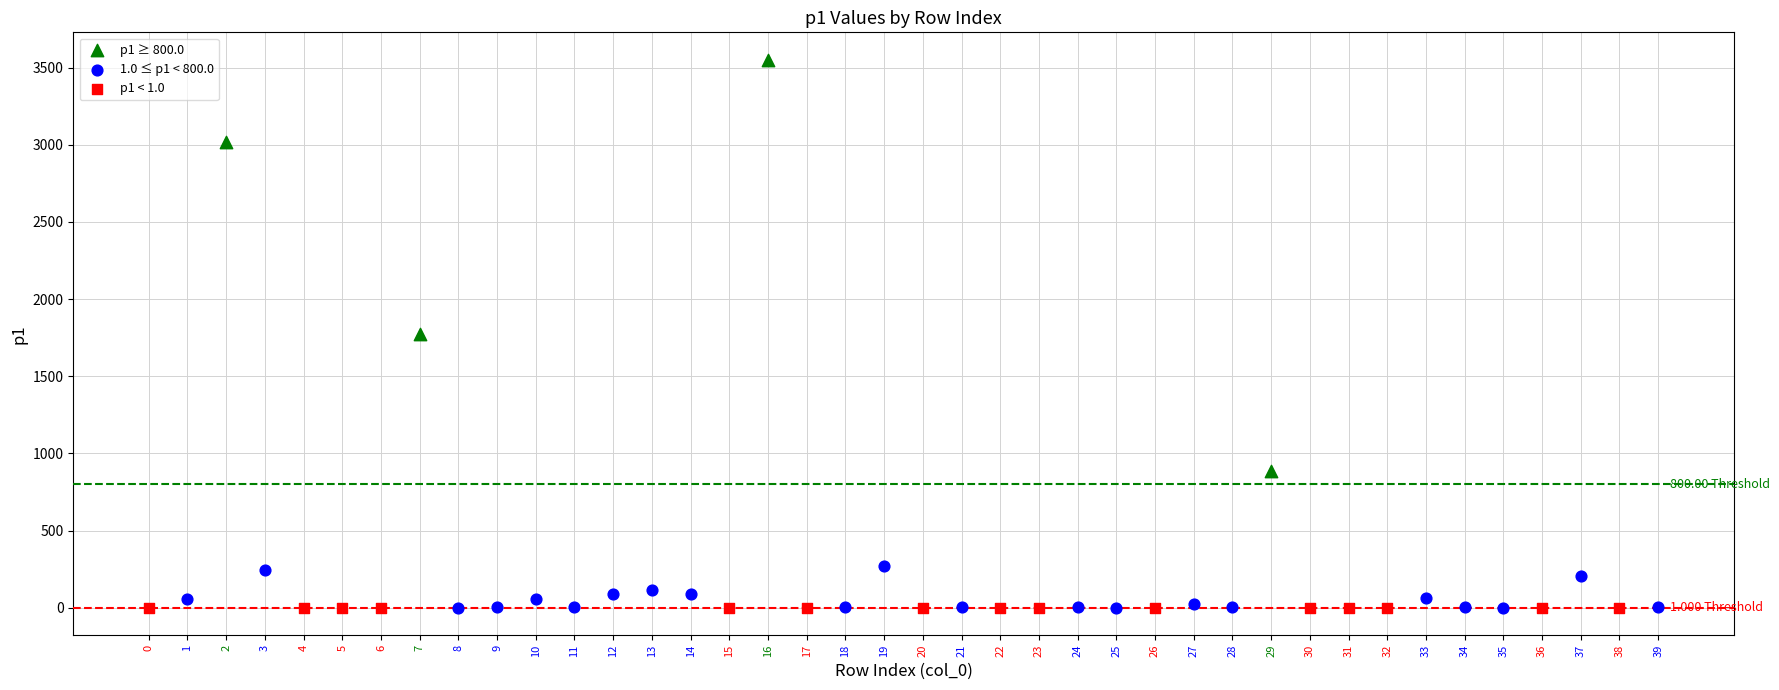

Which series has the largest Y range (max minus min)?

p1 ≥ 800.0